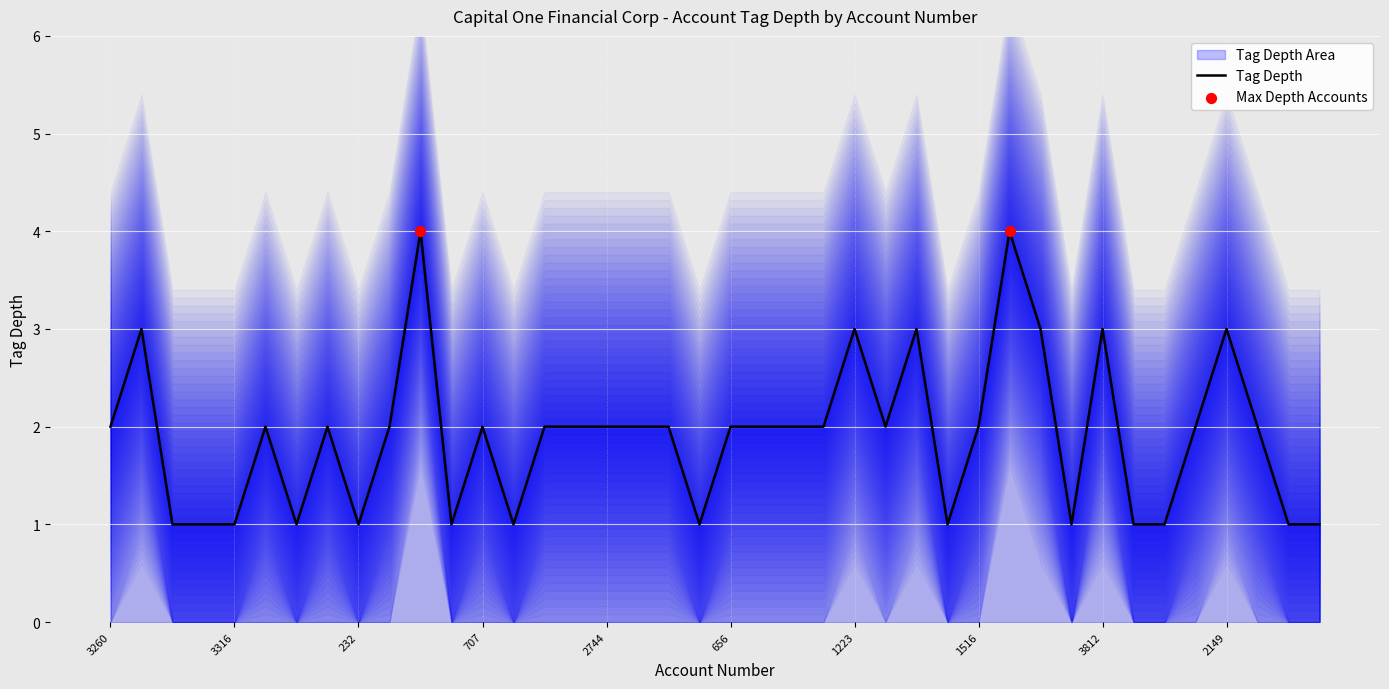

What is the ratio of the value at 656 to the value at 69?

1.0